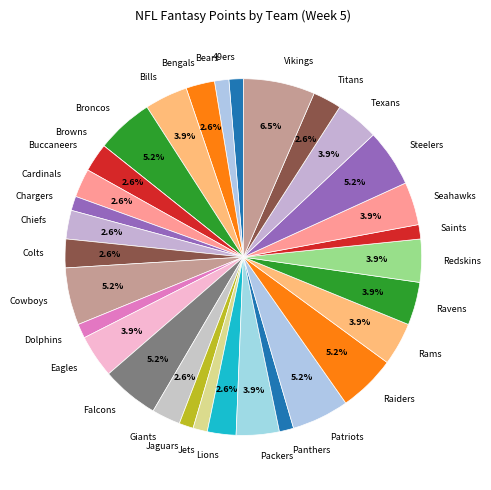

To the nearest percent, what is the difference between the largest and smallest slice percentages?

6%